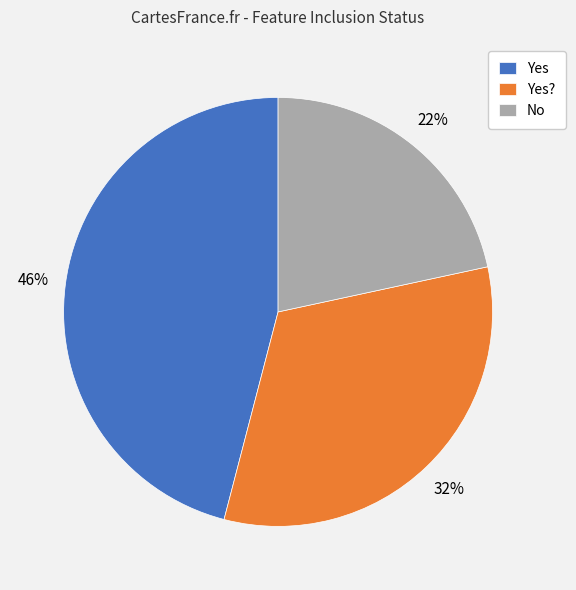

Is Yes the majority of the pie?

No